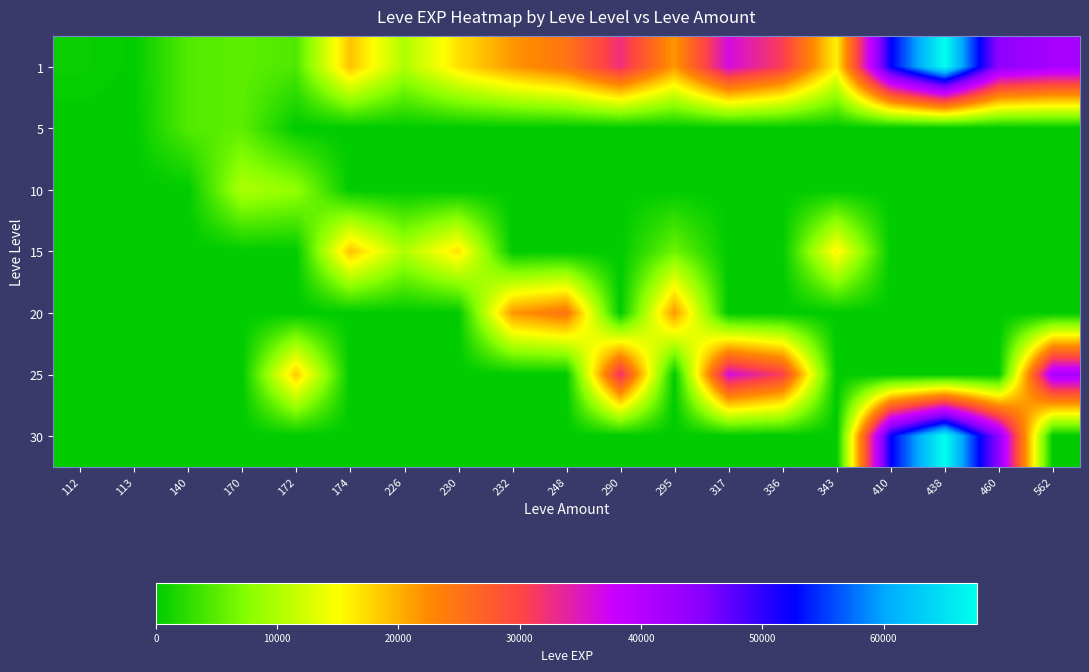

At how many categories does at least one series exceed 26755?

7